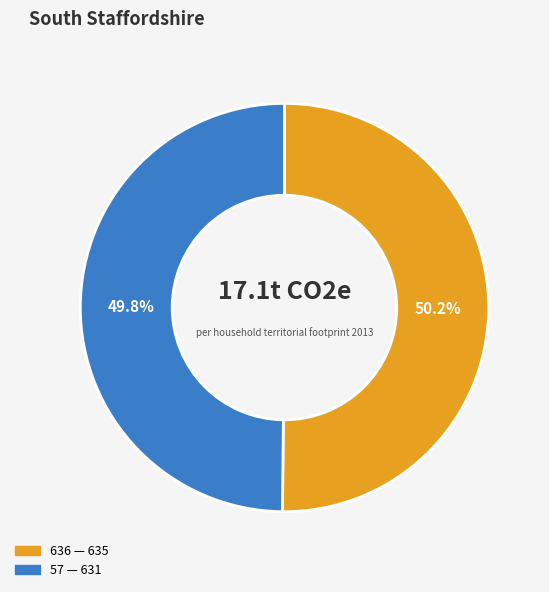

To the nearest percent, what percentage of the pie is 57?

50%